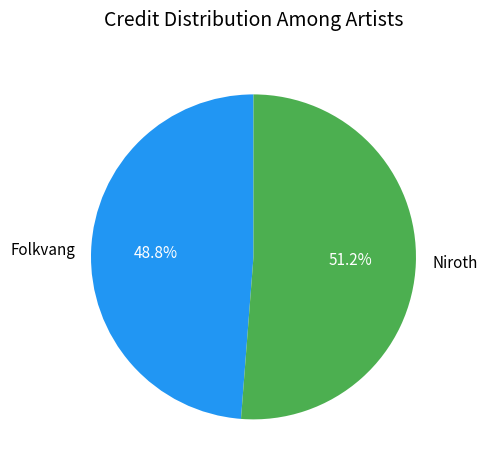

Approximately how many times larger is the value at Folkvang compared to Niroth?

1.0